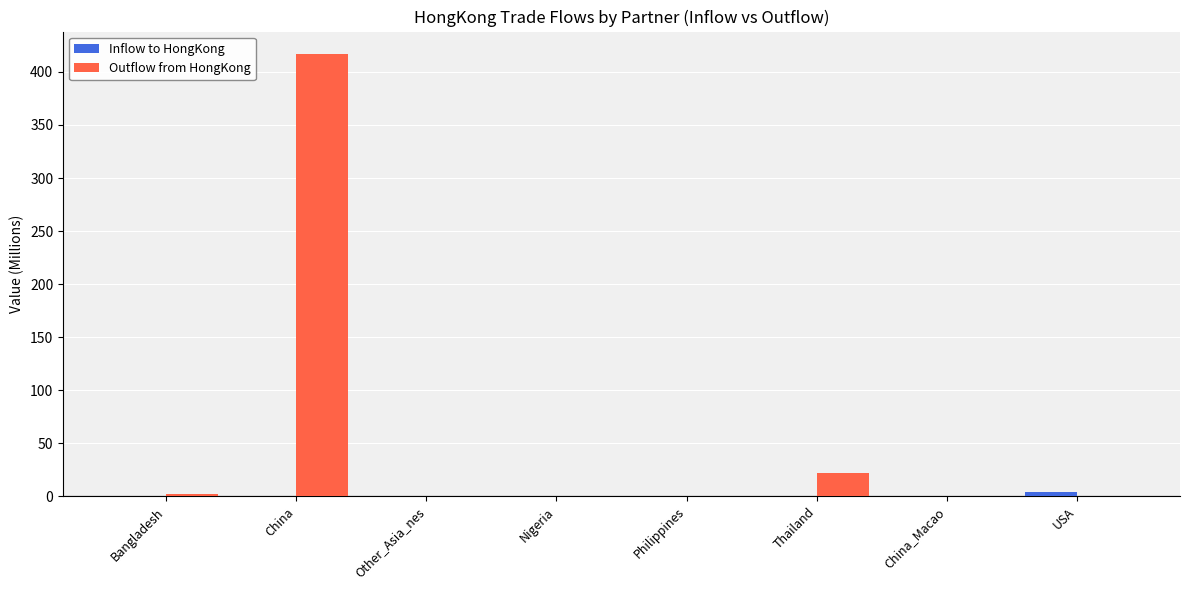

Which series has the widest spread of values?

Outflow from HongKong